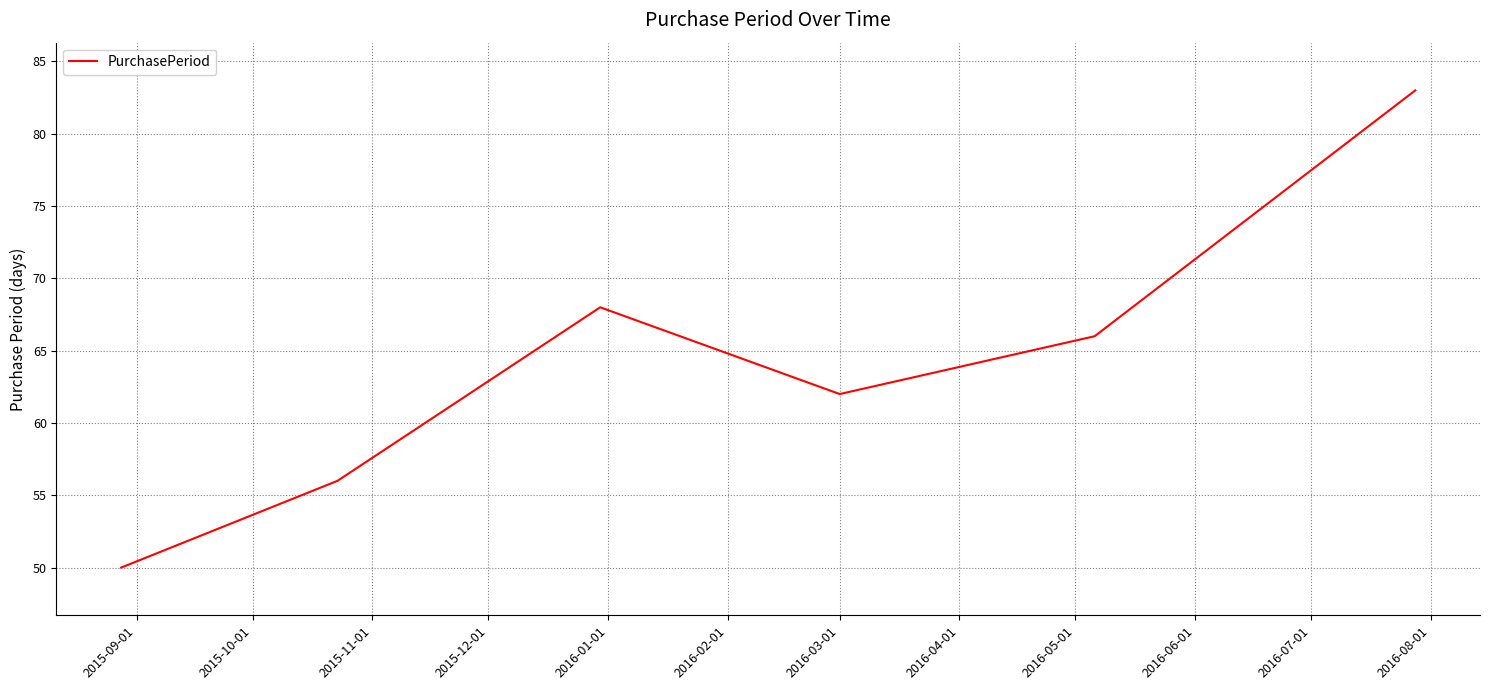

True or false: the data has more than 2 interior local peaks.

False